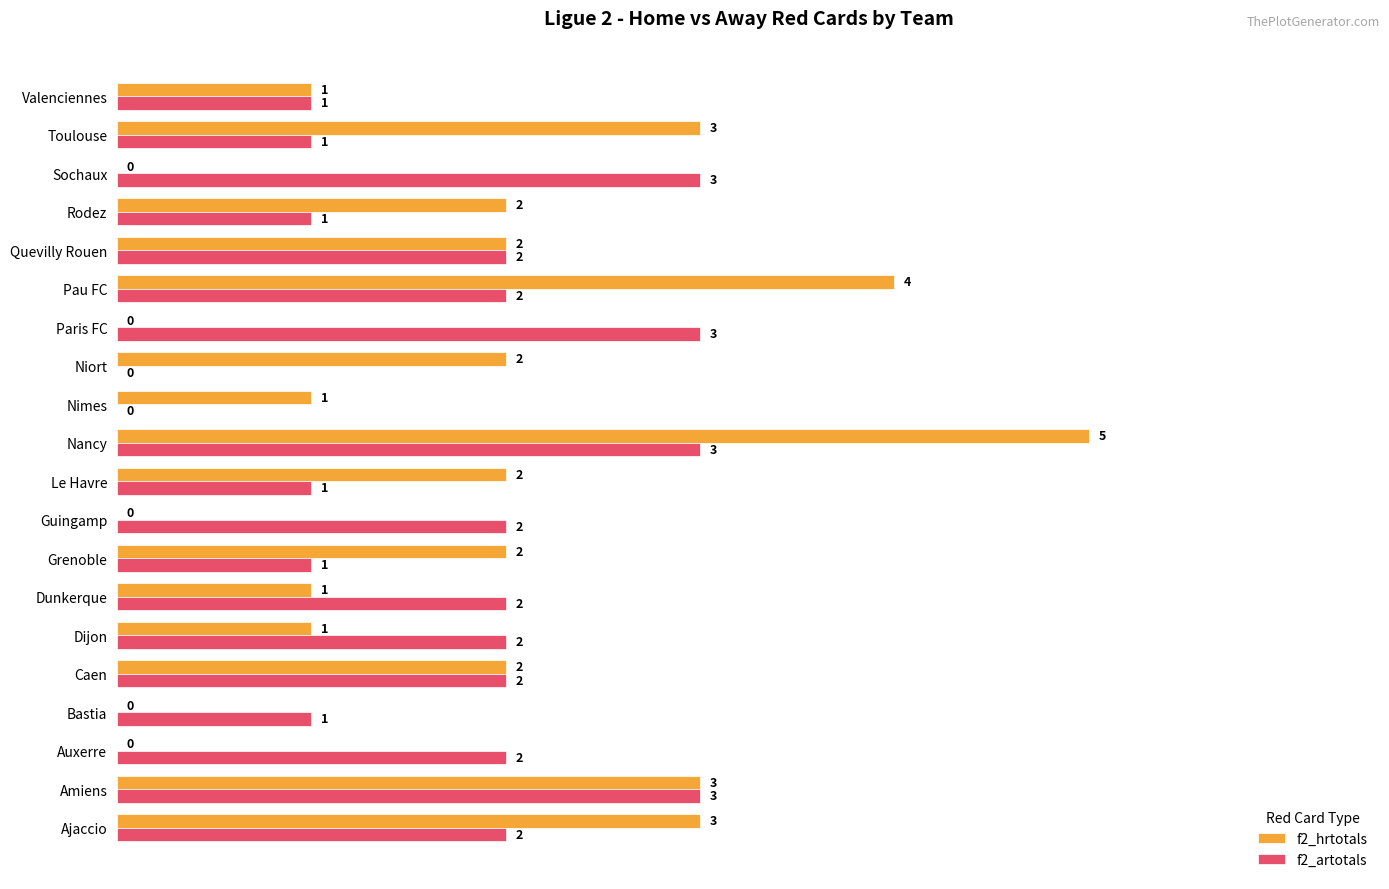

What is the average value of the f2_artotals series?

2